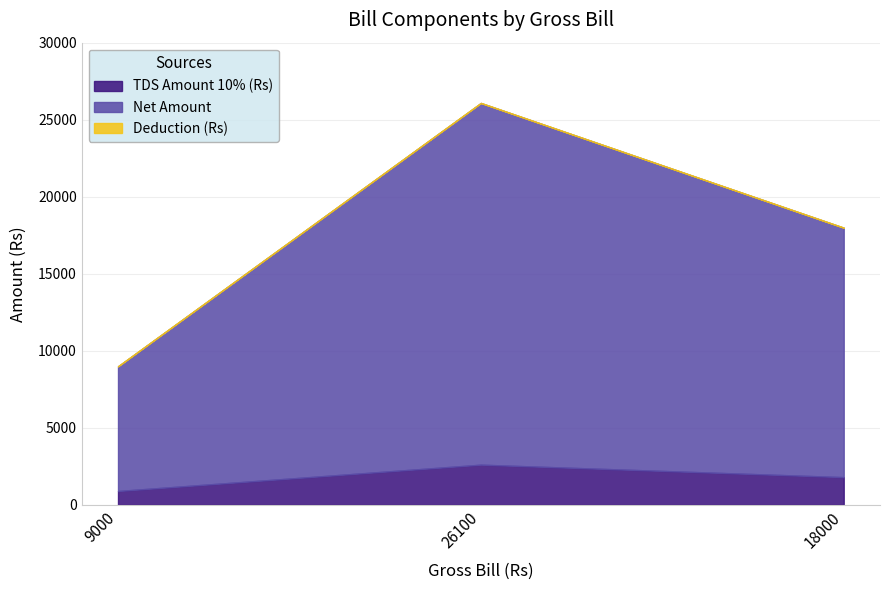

Reading right to left, extract all data points from this chart.

TDS Amount 10% (Rs): 1800	2610	900
Net Amount: 16200	23490	8100
Deduction (Rs): 0	0	0